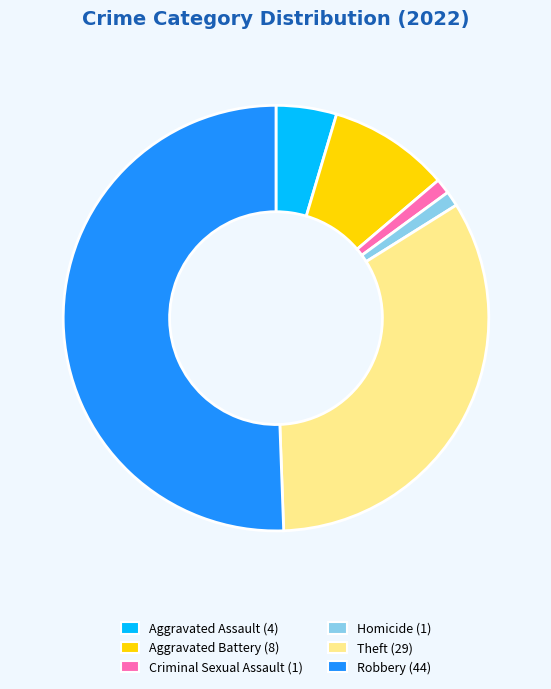

Is the sum of Aggravated Assault and Robbery greater than half?

Yes